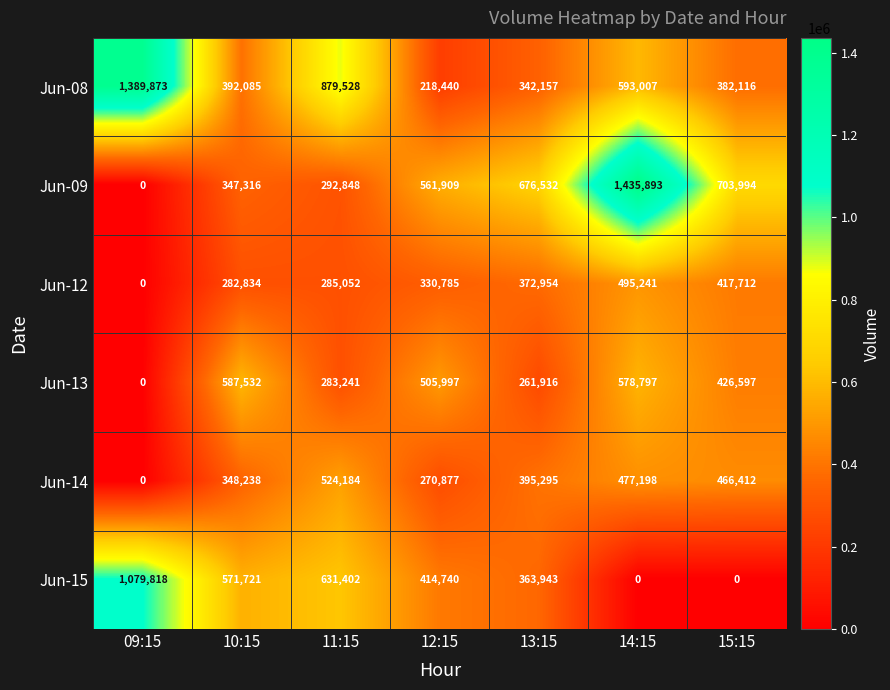

Which series has the largest total across all categories?

Jun-08